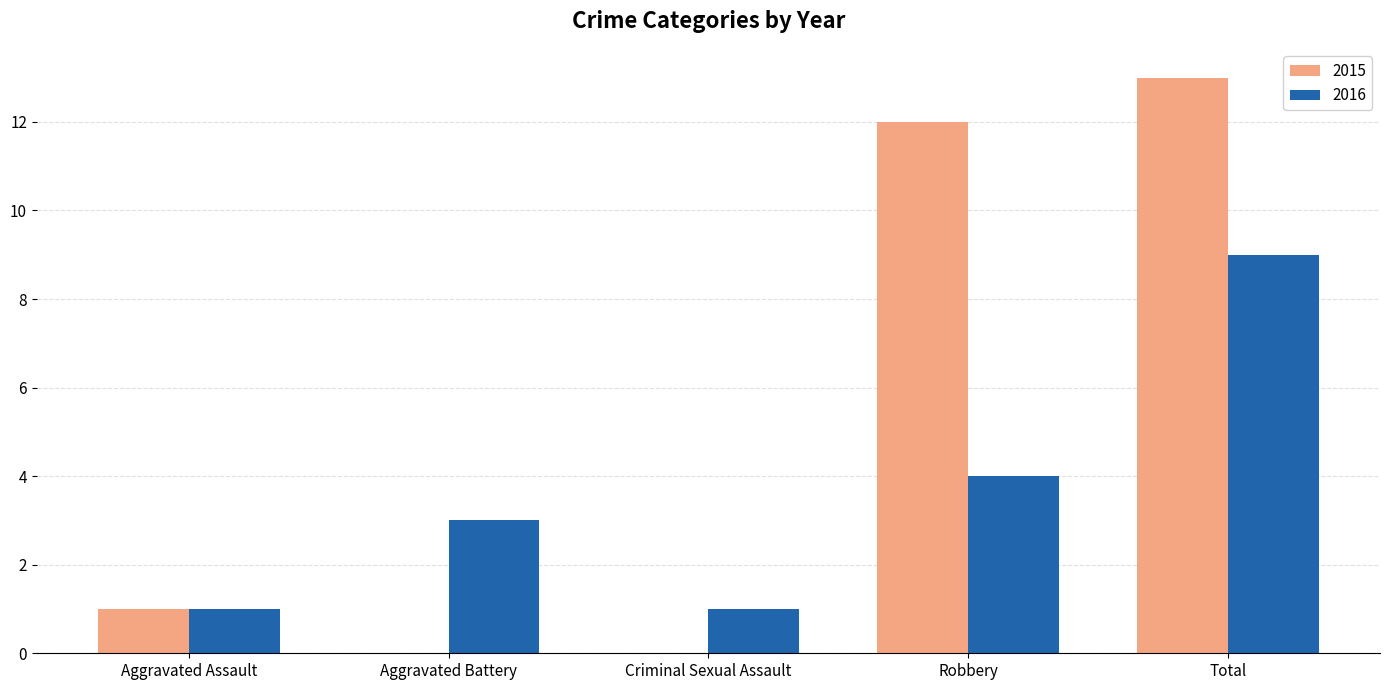

At which category is the sum across all series the highest?

Total